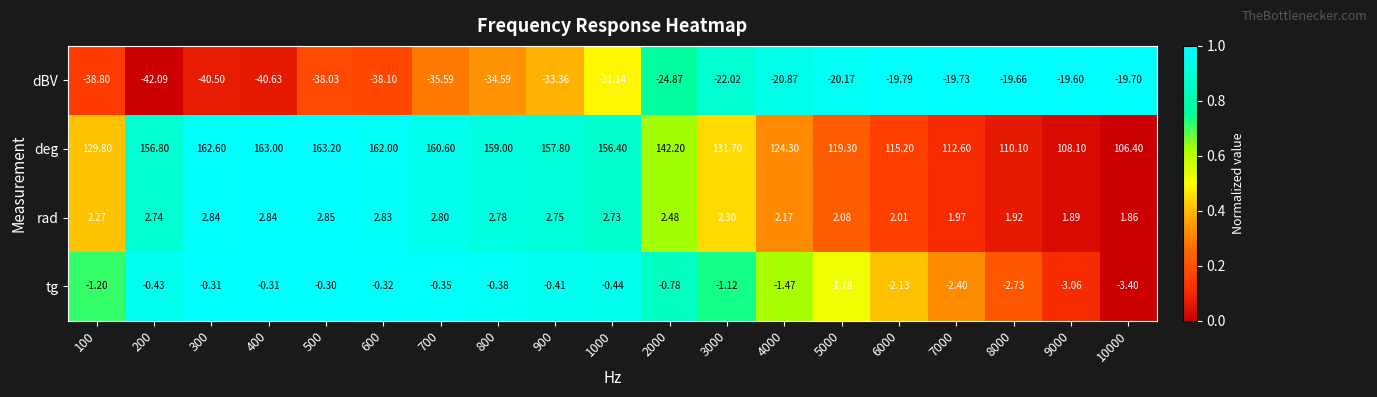

At 4000, list the series in order from largest to smallest.

deg, rad, tg, dBV